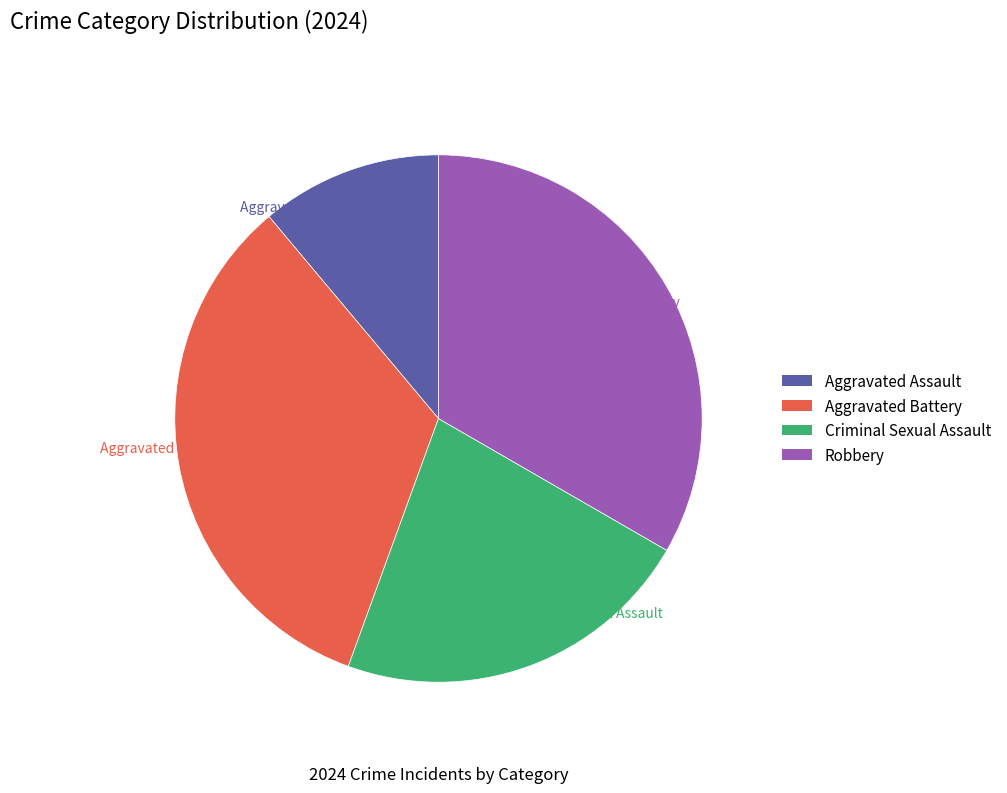

Between Aggravated Assault and Robbery, which is larger?

Robbery